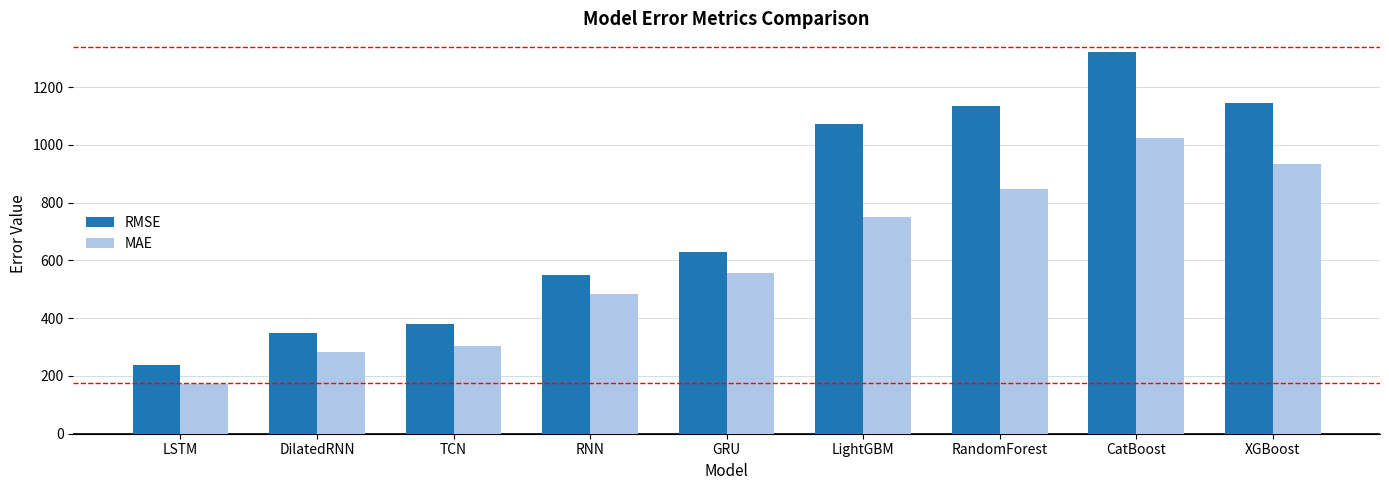

Reading left to right, what are all the values shown in this chart?

RMSE: 236.3	348.3	378.7	549.8	630.1	1072.2	1132.9	1319.9	1146.5
MAE: 171.6	282.7	303.2	483.9	556.6	749.4	848.5	1022.1	934.2